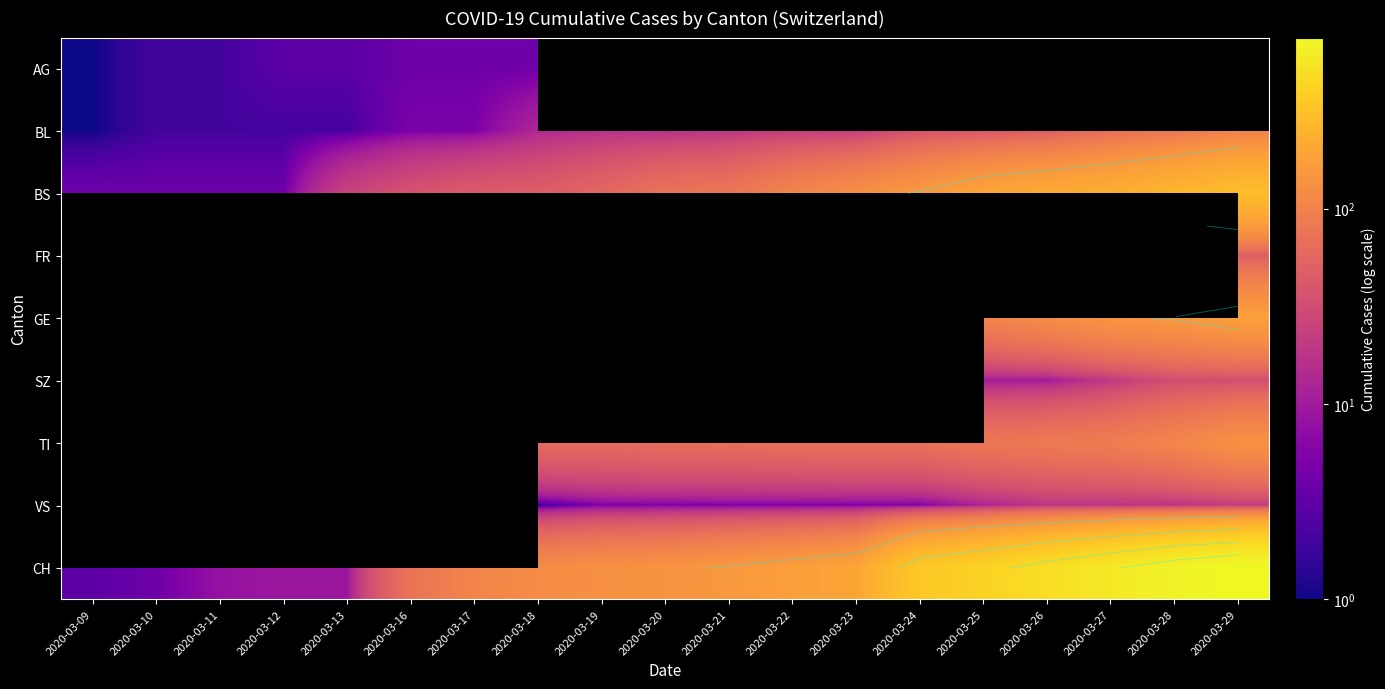

Rank the series by their maximum value, from highest to lowest.

BS, FR, GE, SZ, TI, VS, CH, BL, AG